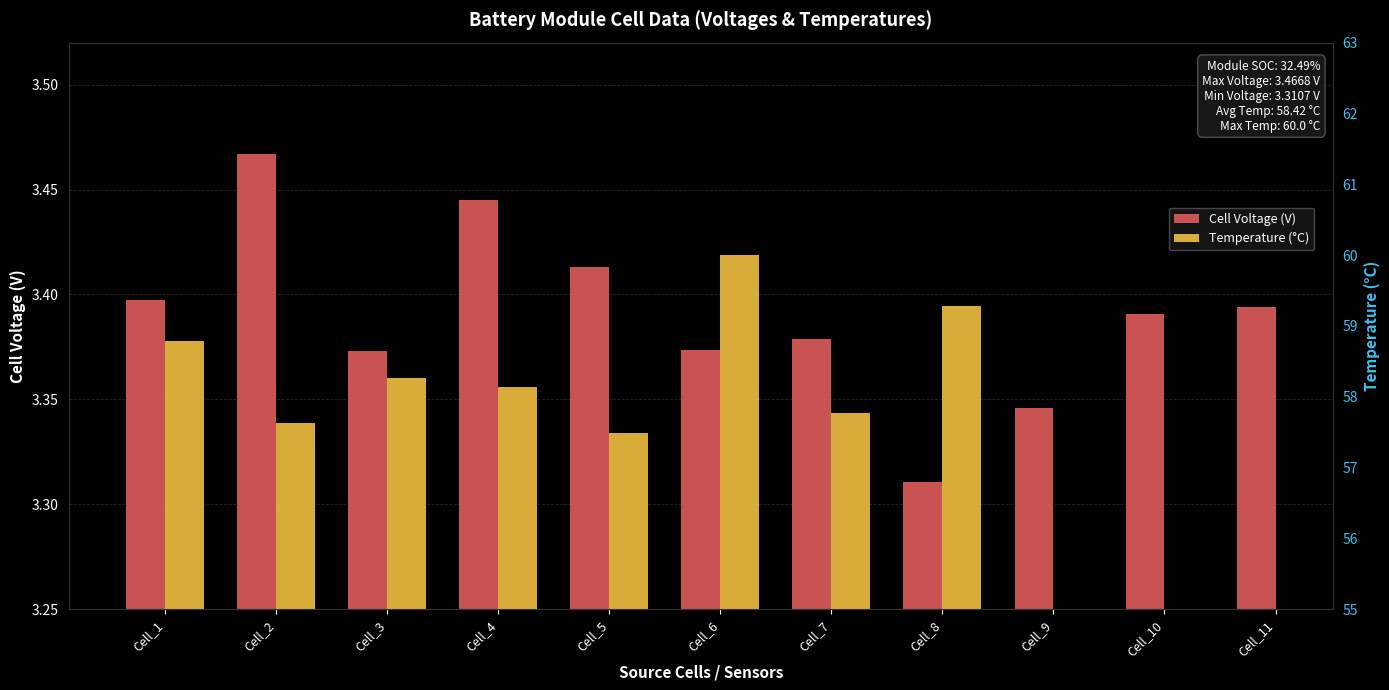

What is the value of the Temperature (°C) bar at the 7th from the left?

57.8